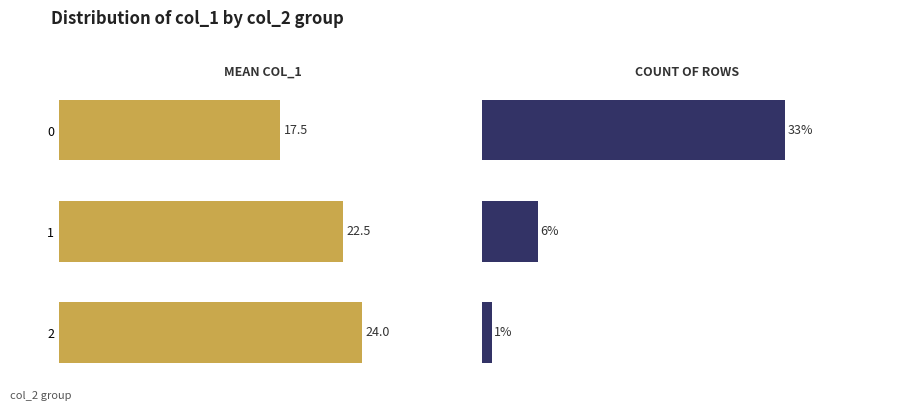

At how many categories does at least one series exceed 18?

3